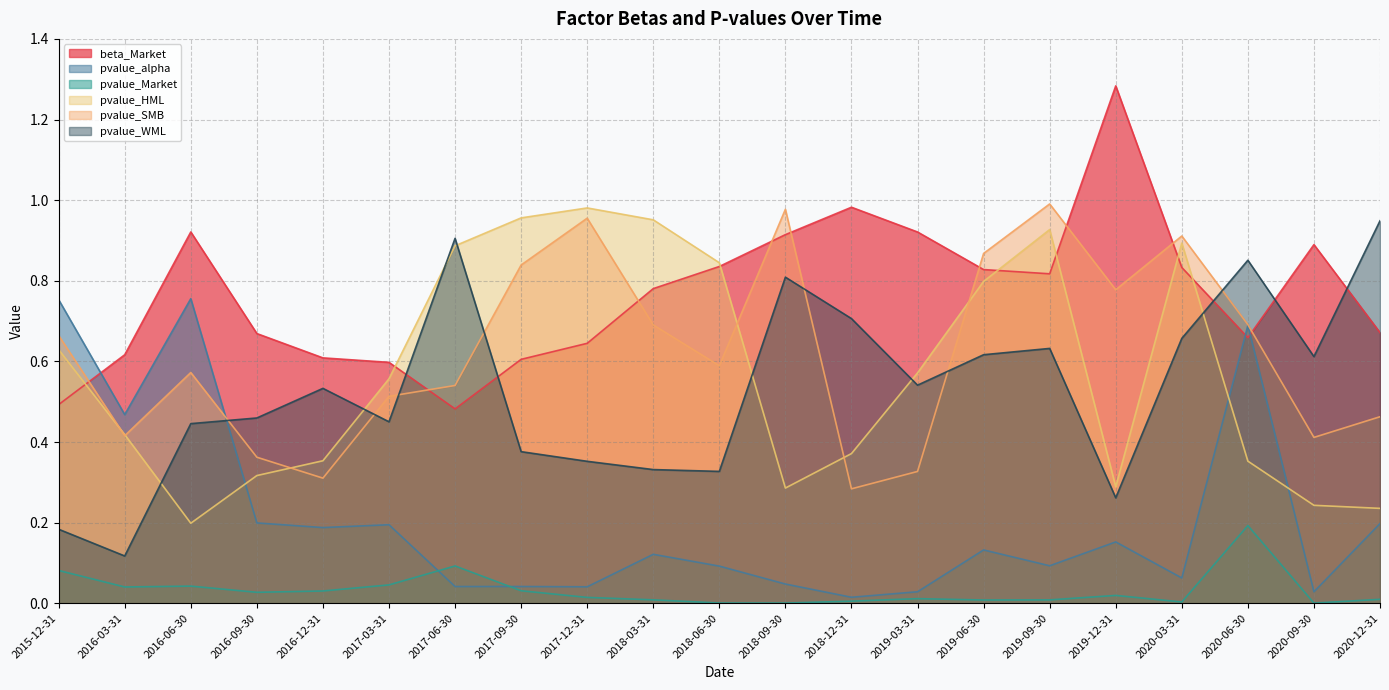

How many distinct data groups are displayed?

6